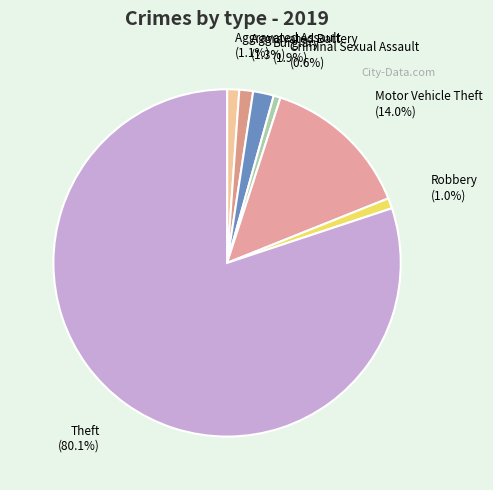

Approximately how many times larger is the value at Robbery compared to Criminal Sexual Assault?

1.5